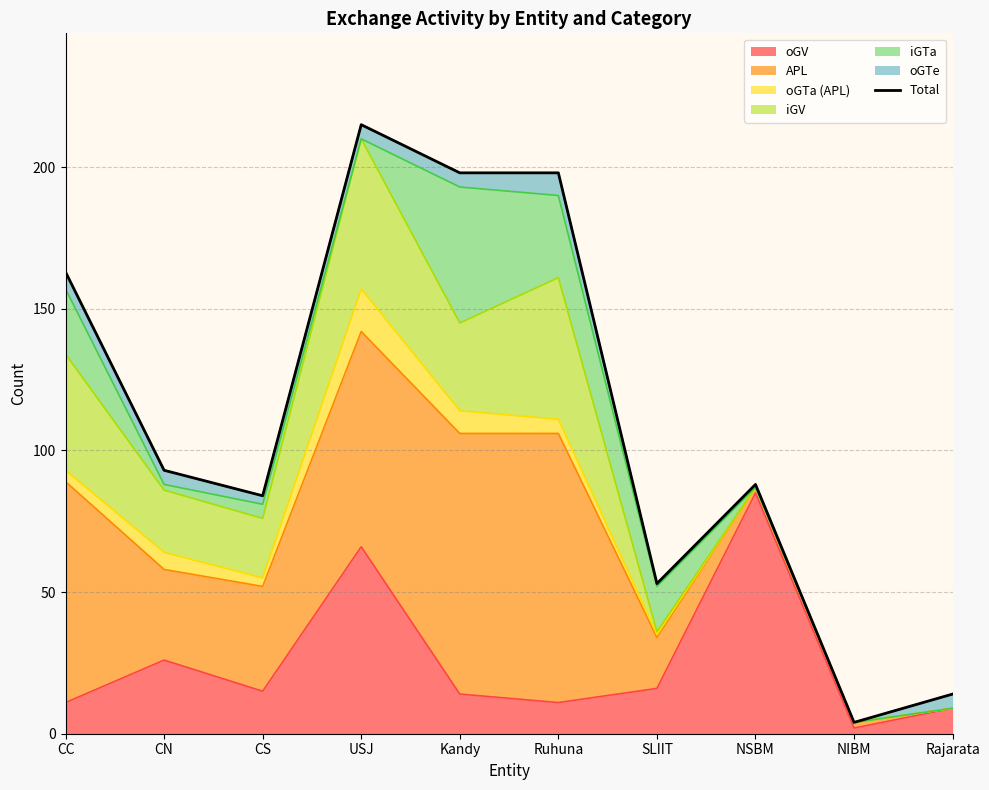

What position from the right is CS?

8